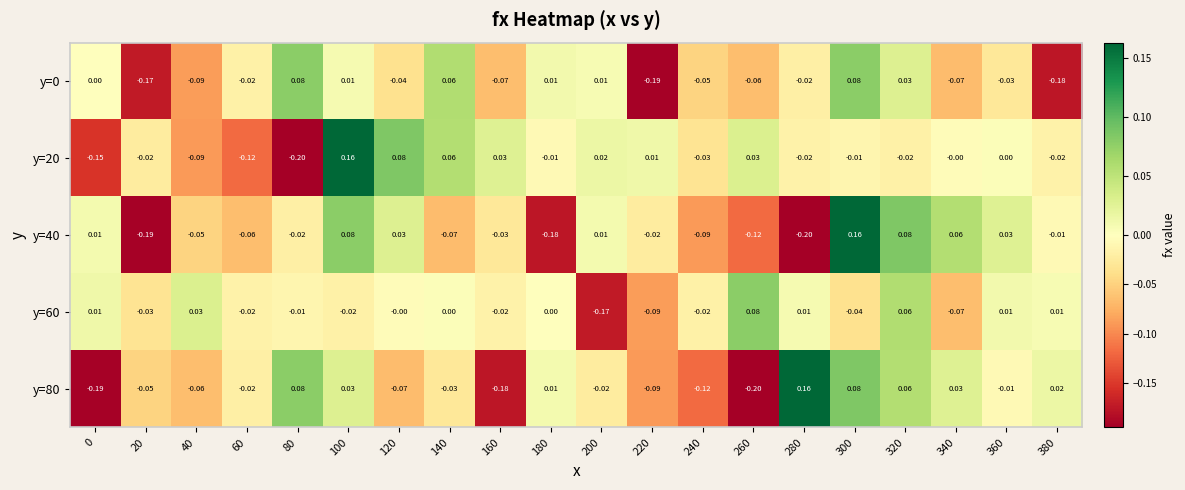

Is the value of y=0 at 240 greater than the value of y=20 at 280?

No